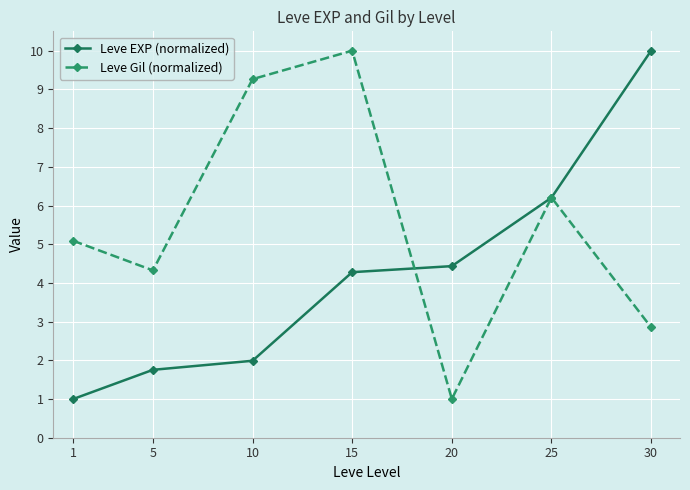

How many data points in Leve Gil (normalized) are above 5?

4